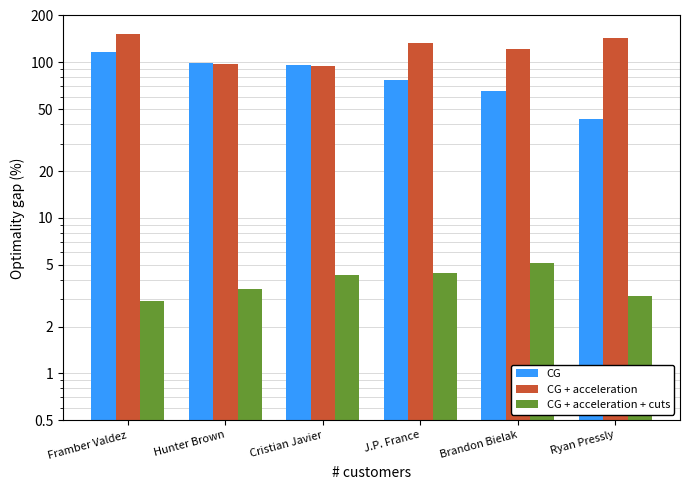

What is the total value across all series at Framber Valdez?

271.0